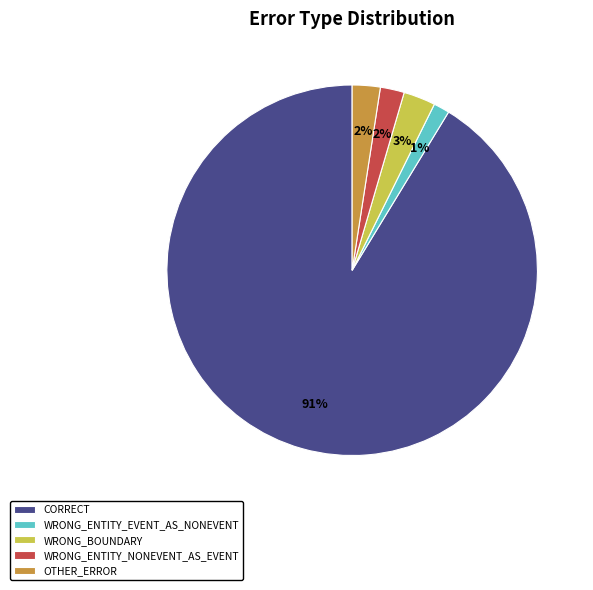

Between CORRECT and WRONG_ENTITY_NONEVENT_AS_EVENT, which is larger?

CORRECT